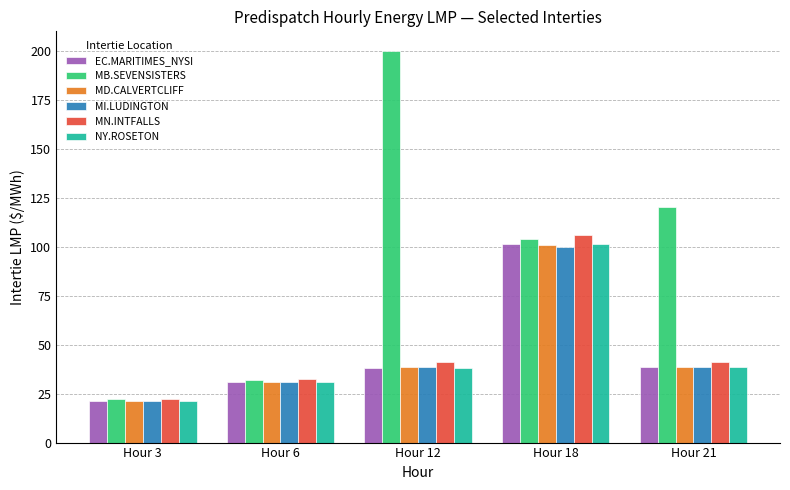

Does the chart contain stacked bars?

No